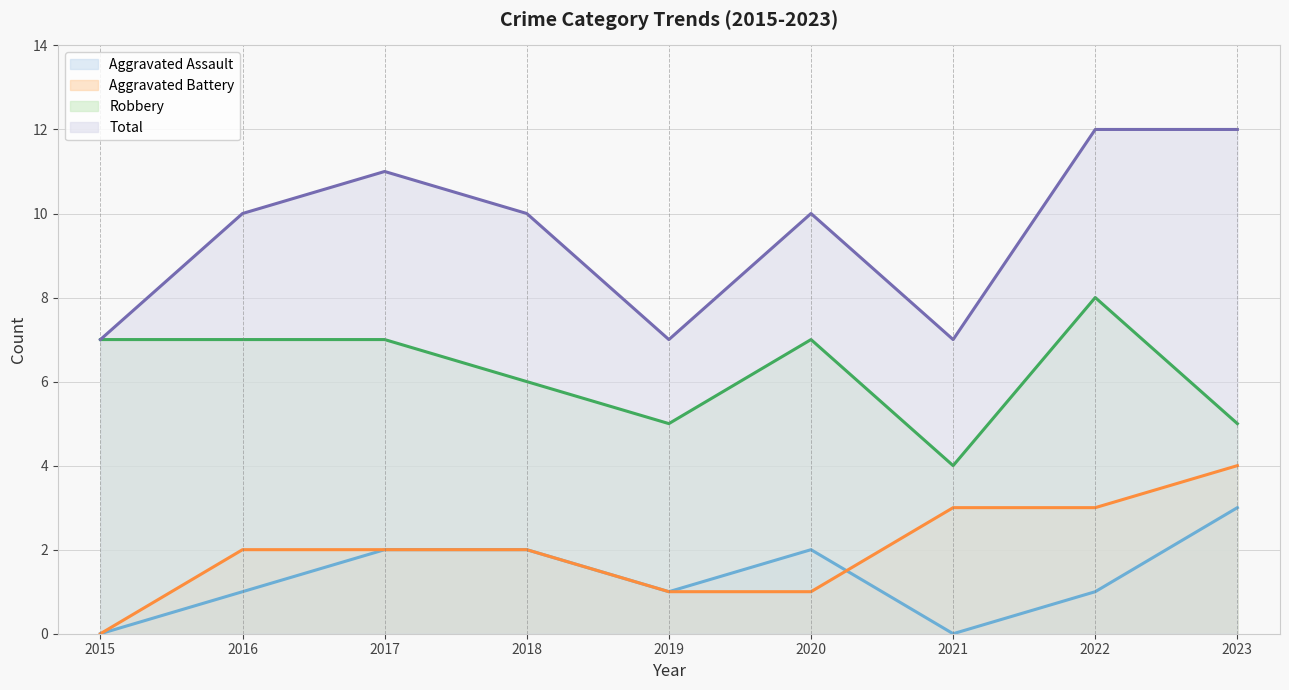

At 2017, list the series in order from smallest to largest.

Aggravated Assault (line), Aggravated Battery (line), Robbery (line), Total (line)